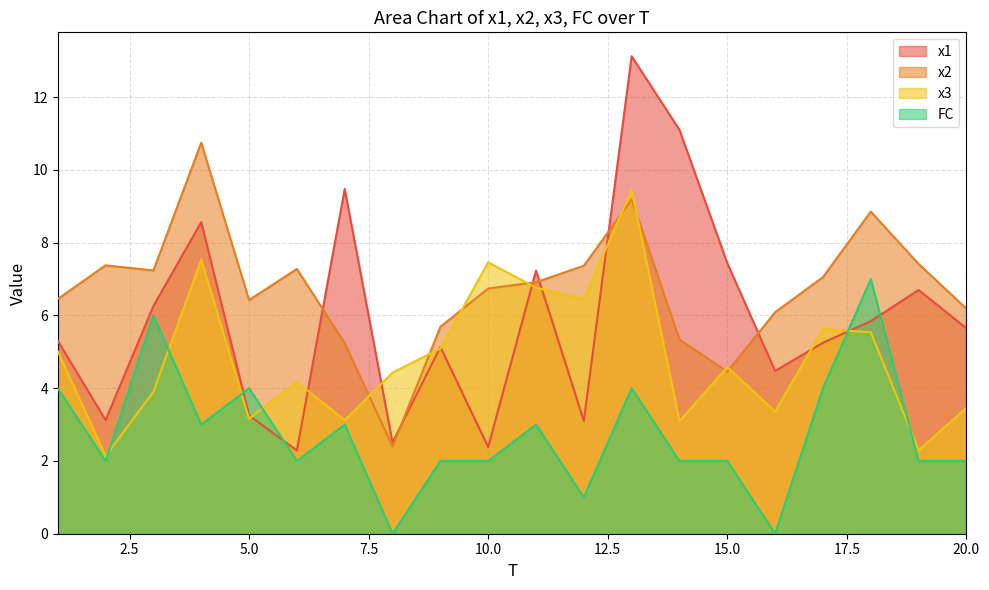

True or false: x2 and x3 intersect in this chart.

True